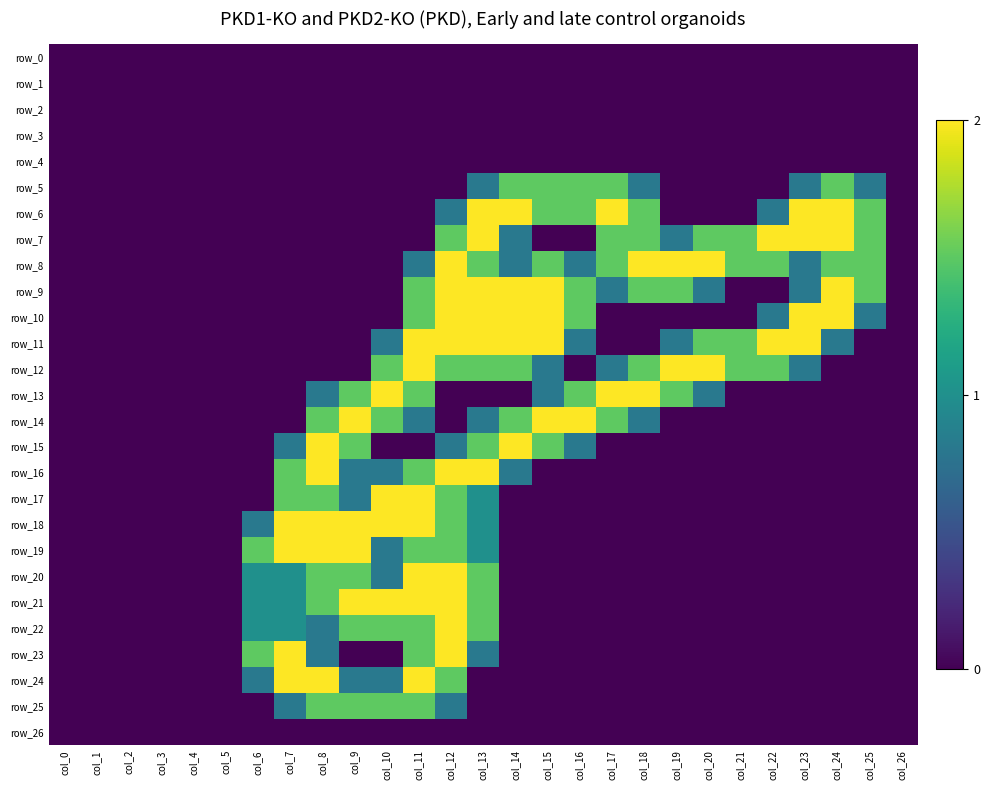

Which series has the largest total across all categories?

row_8